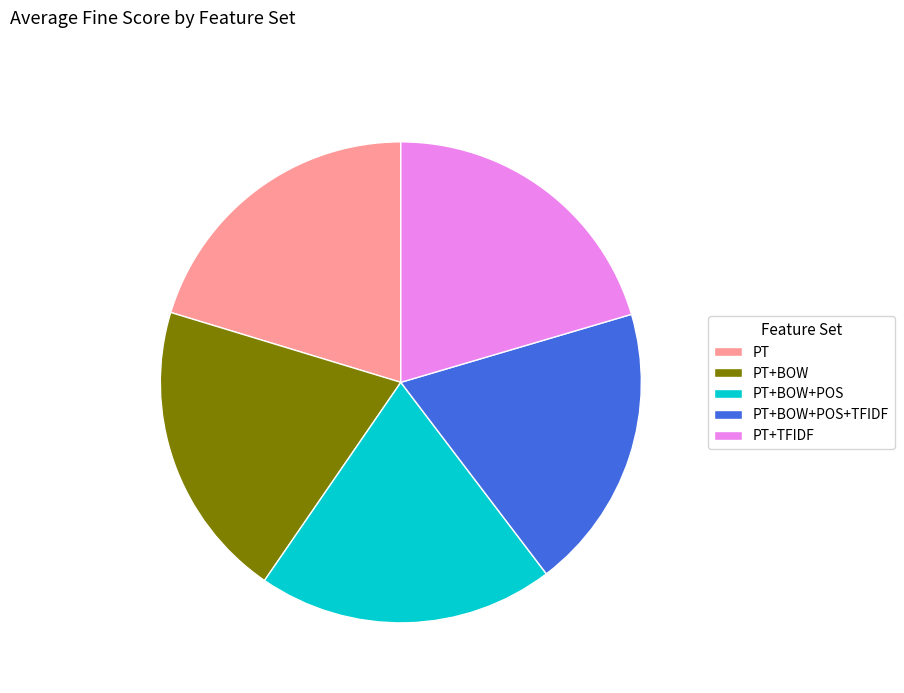

The PT+BOW slice represents 20% of the pie. True or false?

True